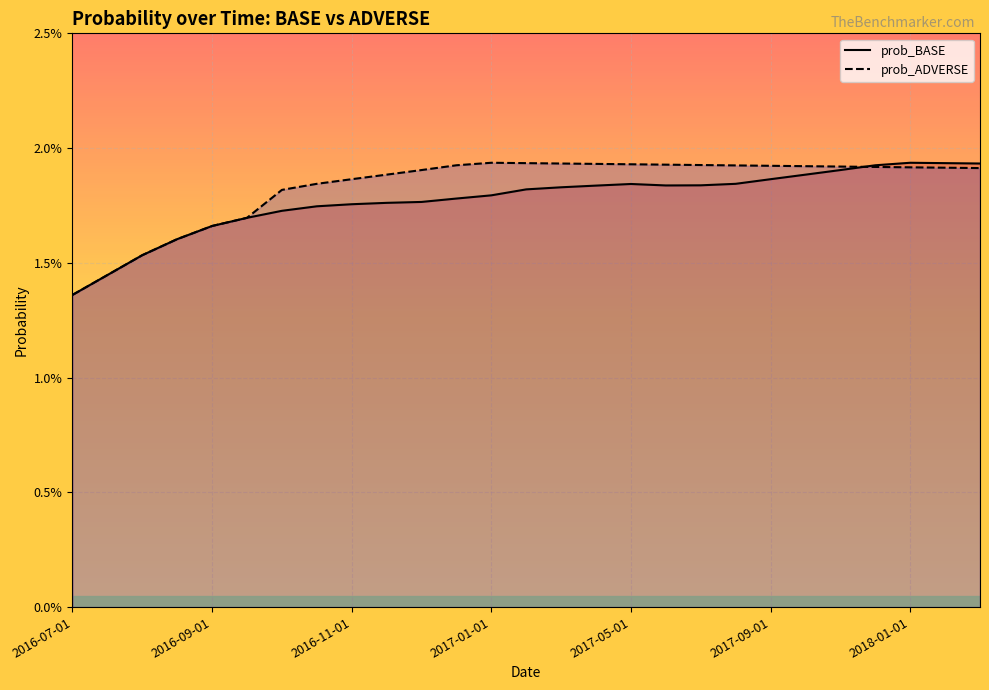

List the series in order of their overall mean, lowest first.

prob_BASE, prob_ADVERSE